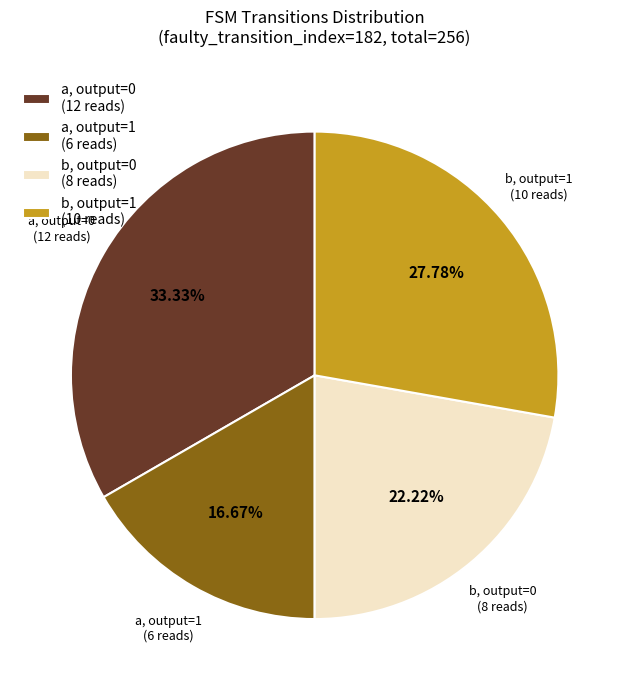

Approximately how many times larger is the value at b, output=0 (8 reads) compared to a, output=0 (12 reads)?

0.7